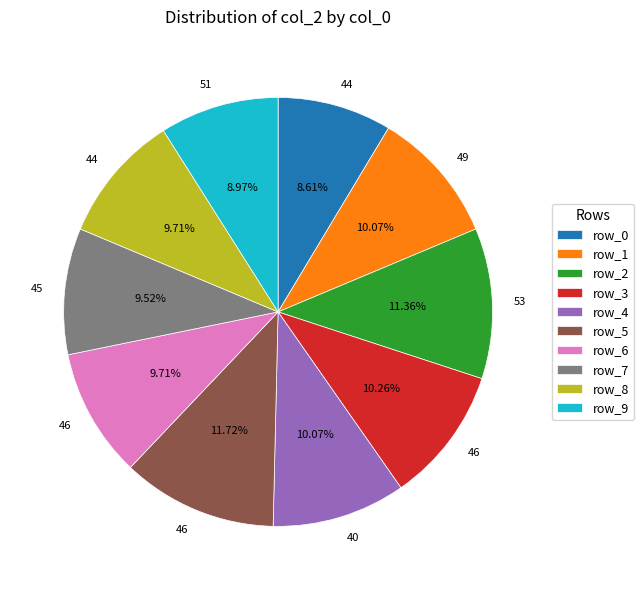

Is row_6 the majority of the pie?

No